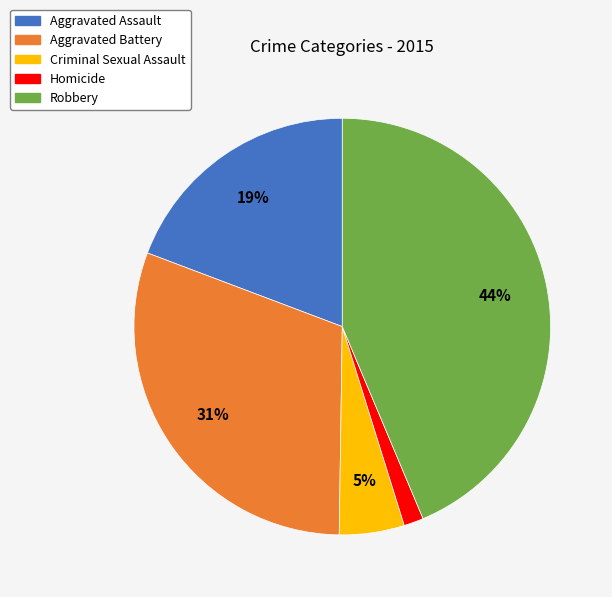

Count the number of slices in the pie.

5